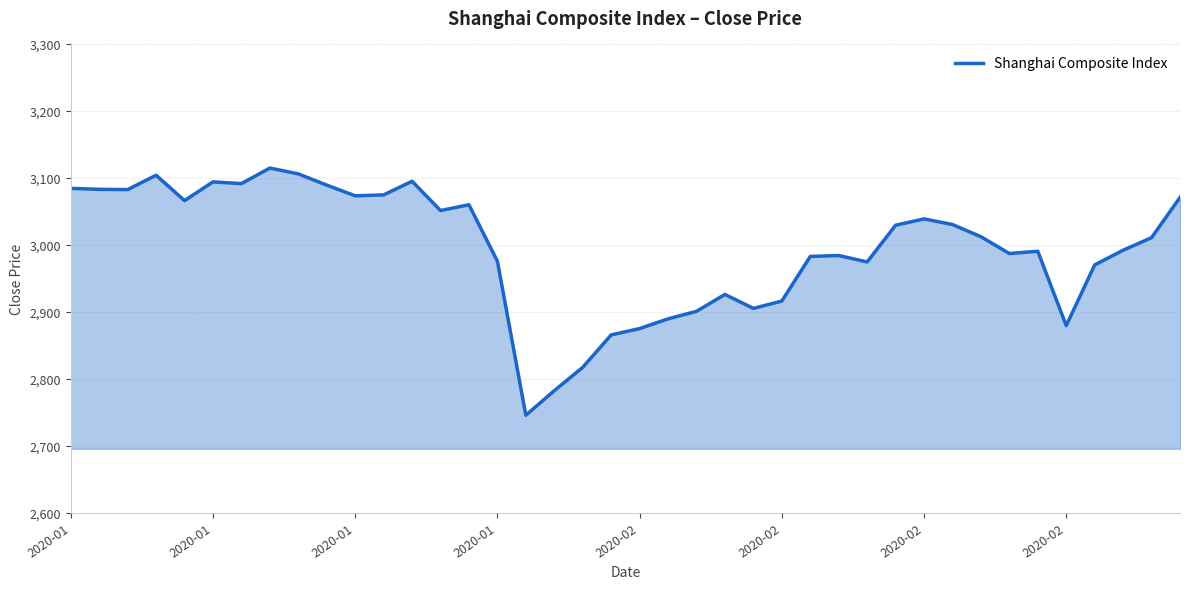

What is the difference between the maximum and minimum values?

369.0